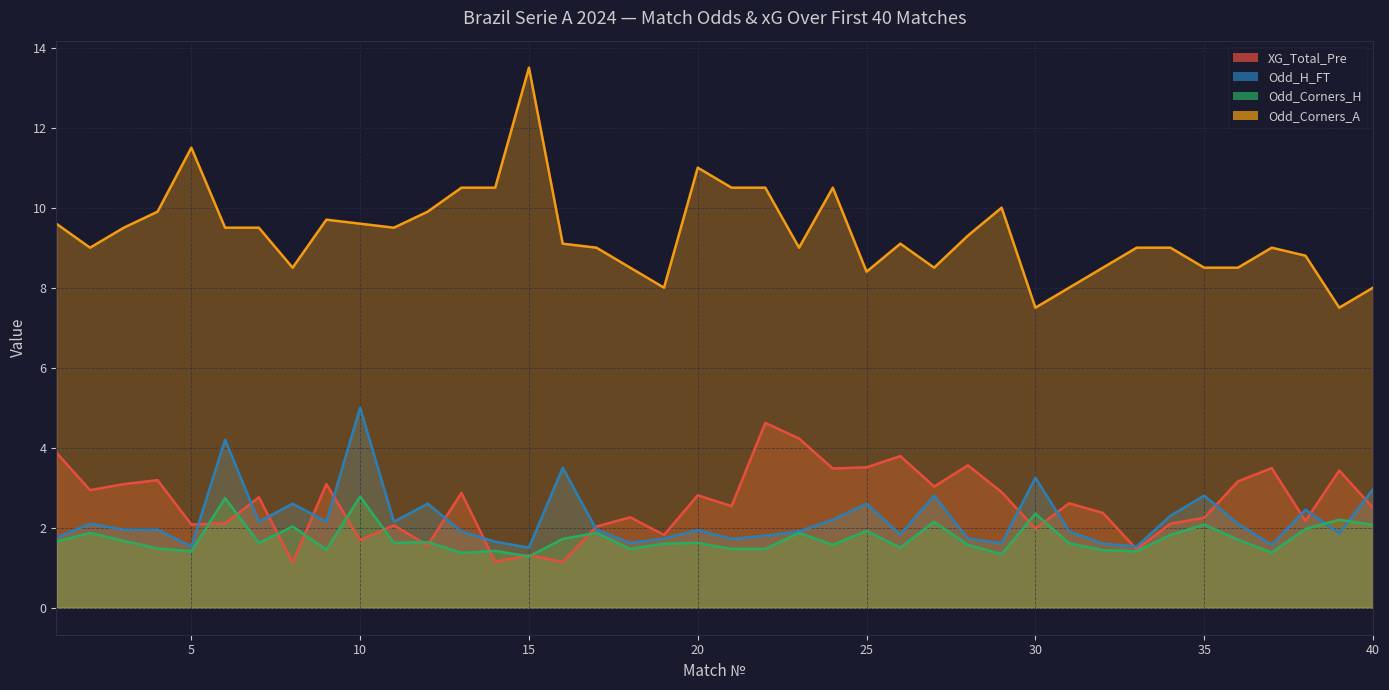

How many categories are shown in the chart?

40